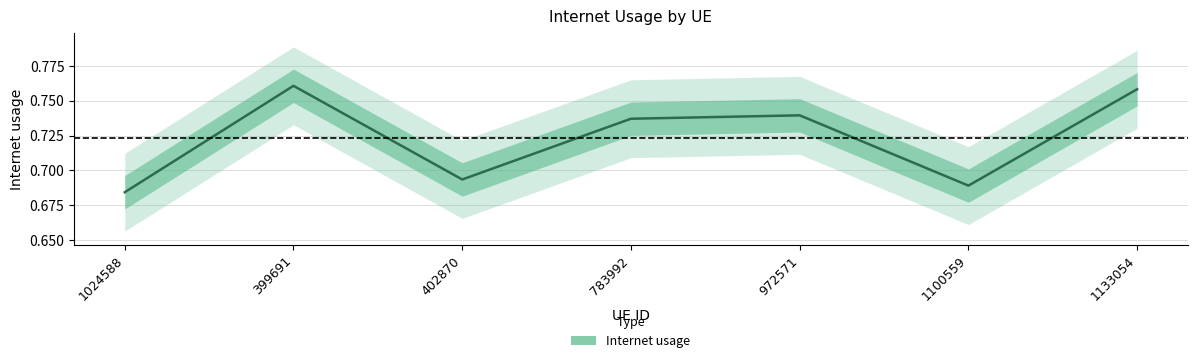

Reading right to left, what are all the values shown in this chart?

1133054=0.8	1100559=0.7	972571=0.7	783992=0.7	402870=0.7	399691=0.8	1024588=0.7